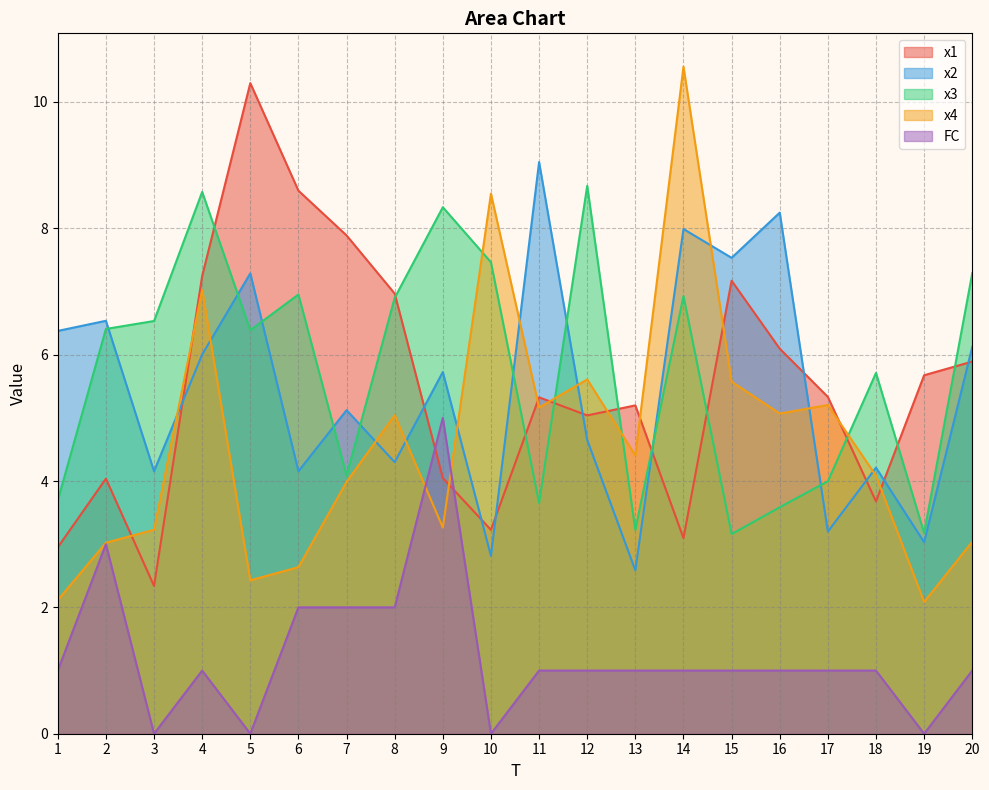

At which label does x2 first exceed 5?

1